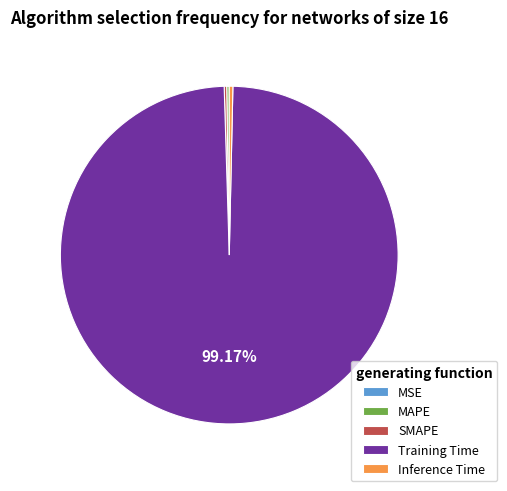

Between Inference Time and Training Time, which is larger?

Training Time